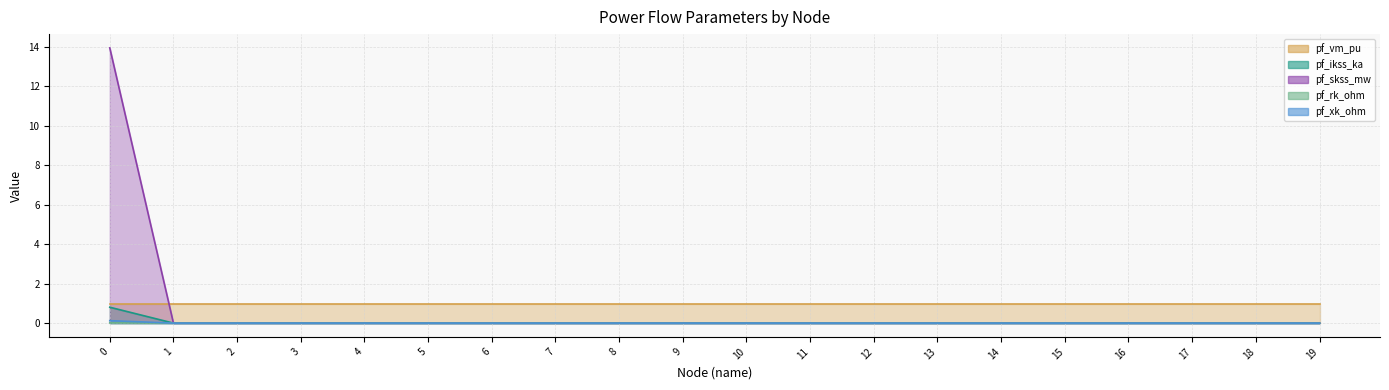

Is it true that pf_xk_ohm equals 0.0 at 5?

True